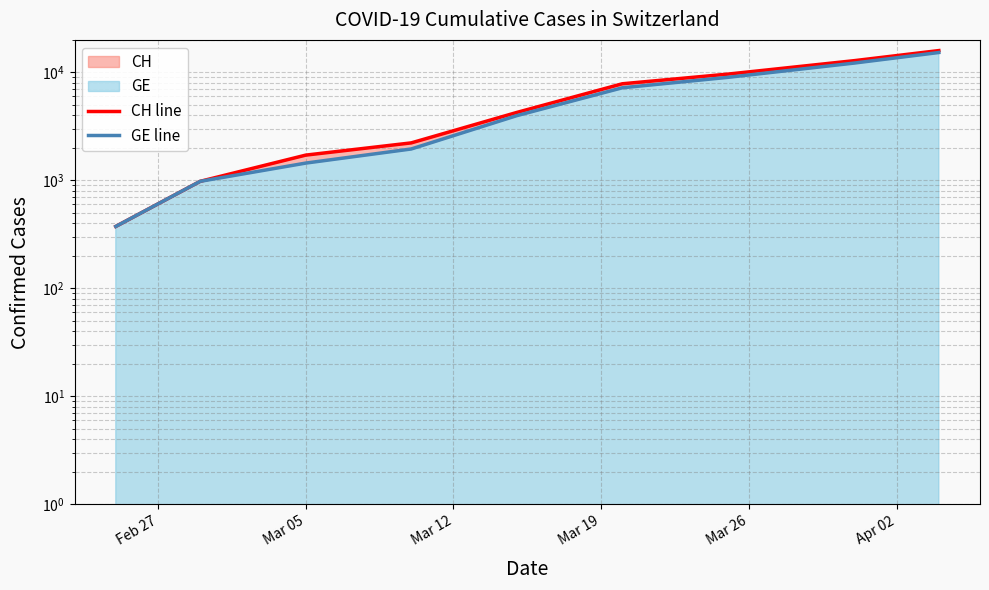

True or false: GE line and CH line intersect in this chart.

False